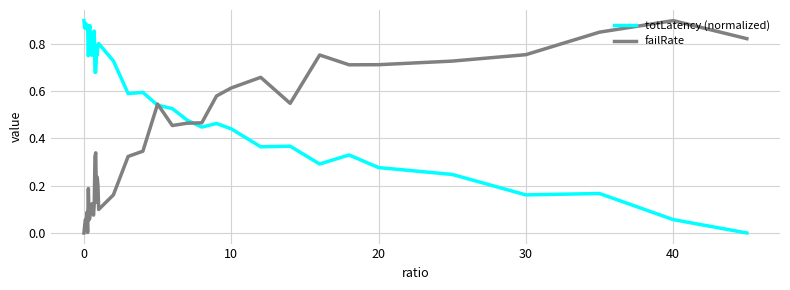

Which series has the largest total across all categories?

totLatency (normalized)